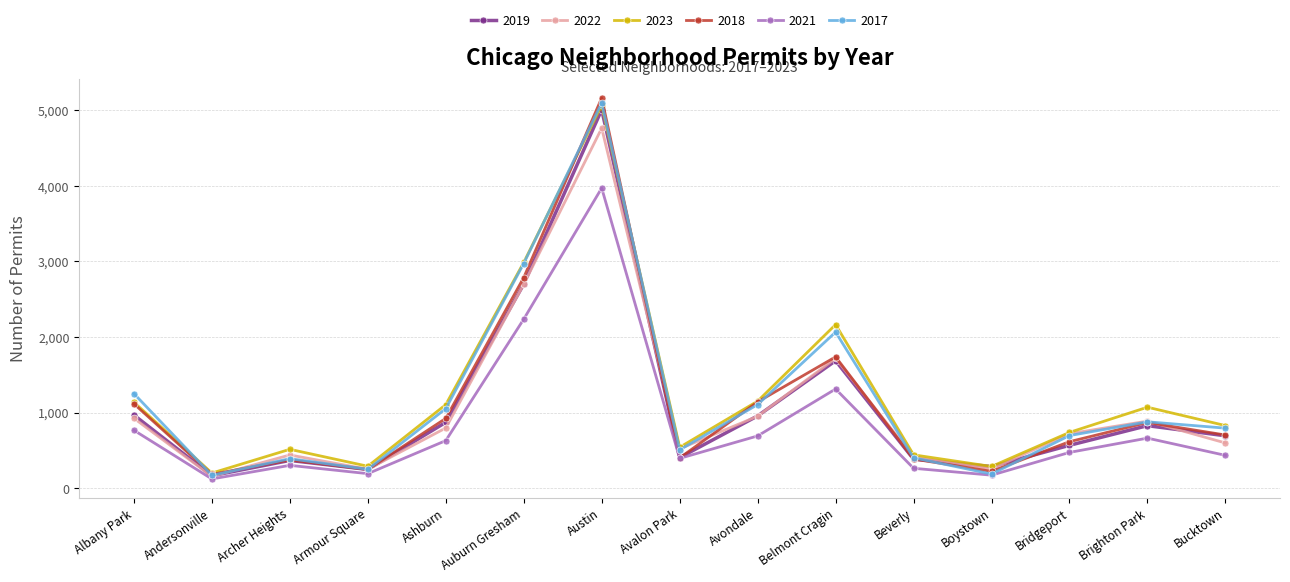

Is it true that 2022 equals 157 at Andersonville?

True